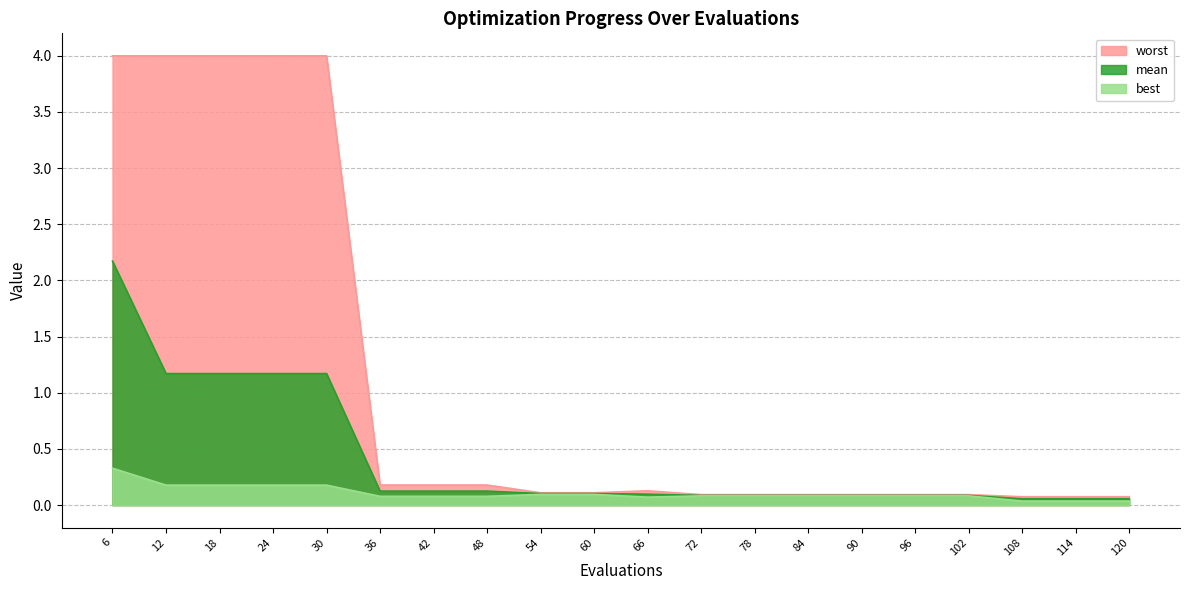

At which category does the chart reach its peak across all series?

6